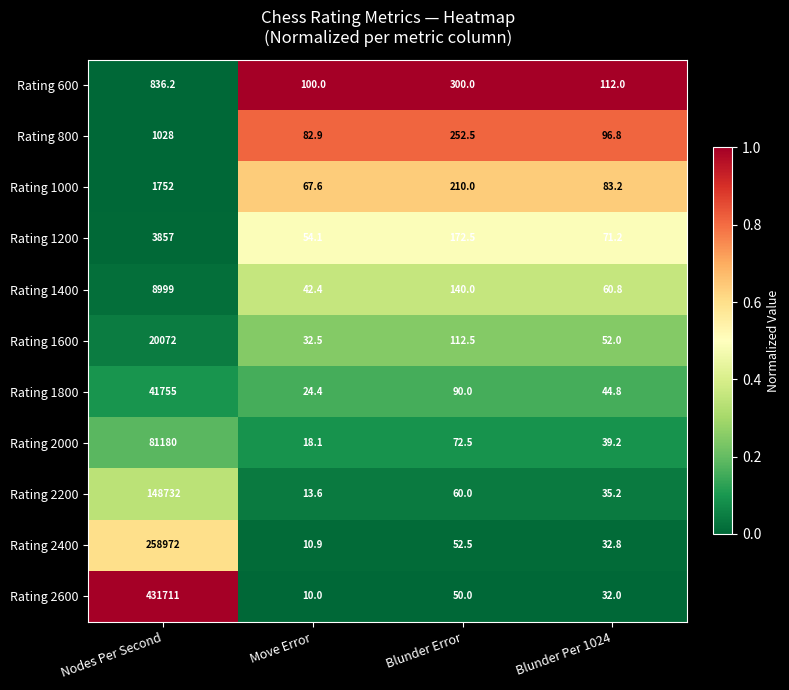

What is the difference between the highest and lowest values at Blunder Error?

250.0